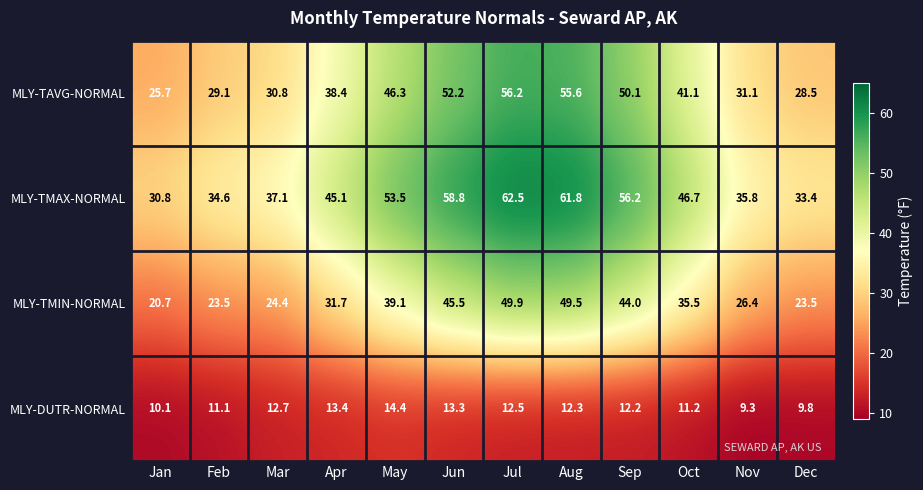

Where does the MLY-TMAX-NORMAL series first go above 46?

May